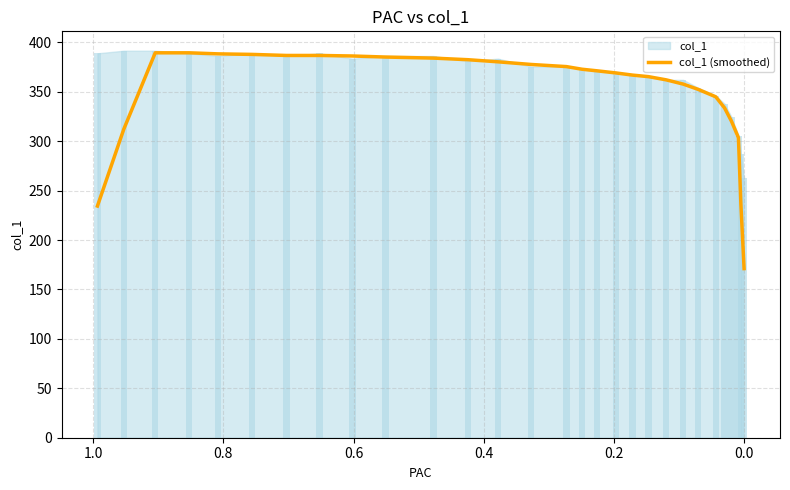

What is the value of the 23rd bar from the left?

352.5